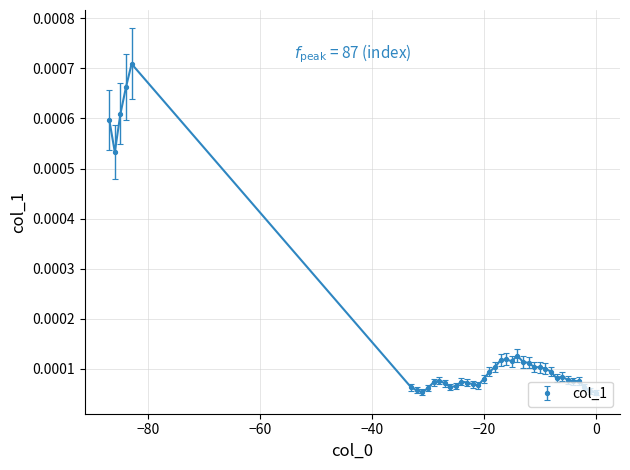

True or false: there are more than 1 points higher than both neighbors.

True